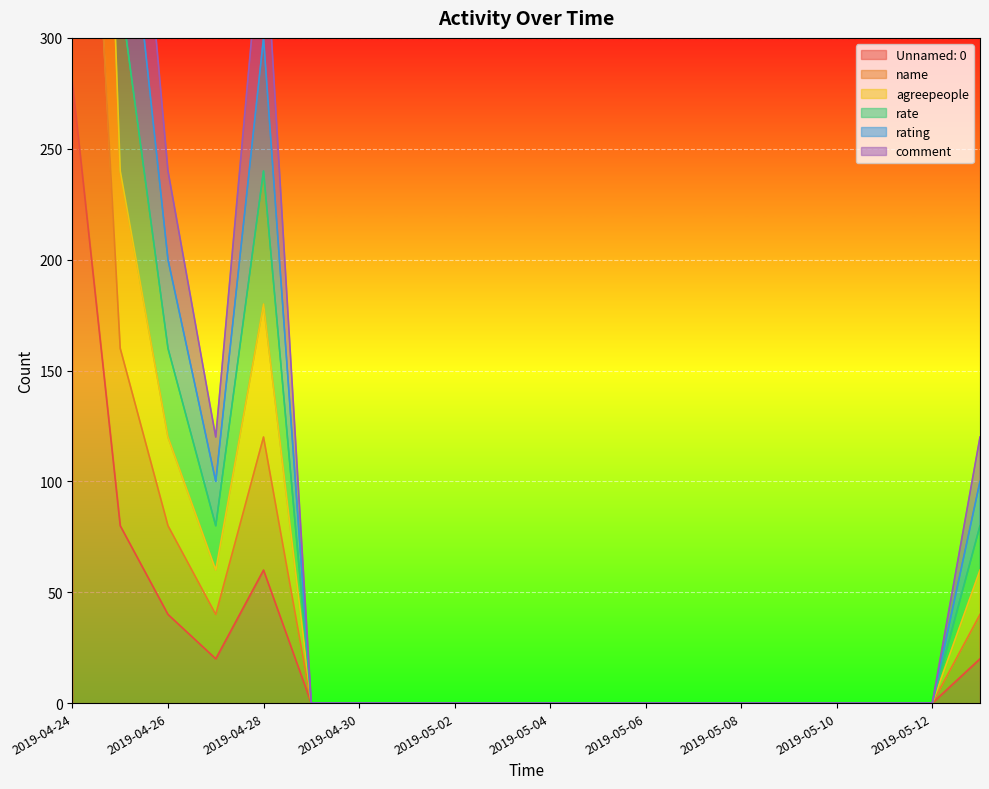

At 2019-05-08, list the series in order from largest to smallest.

Unnamed: 0, name, agreepeople, rate, rating, comment